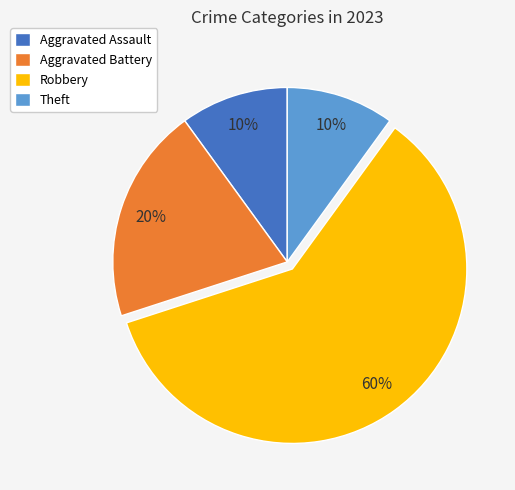

Which slice represents more than half of the pie?

Robbery